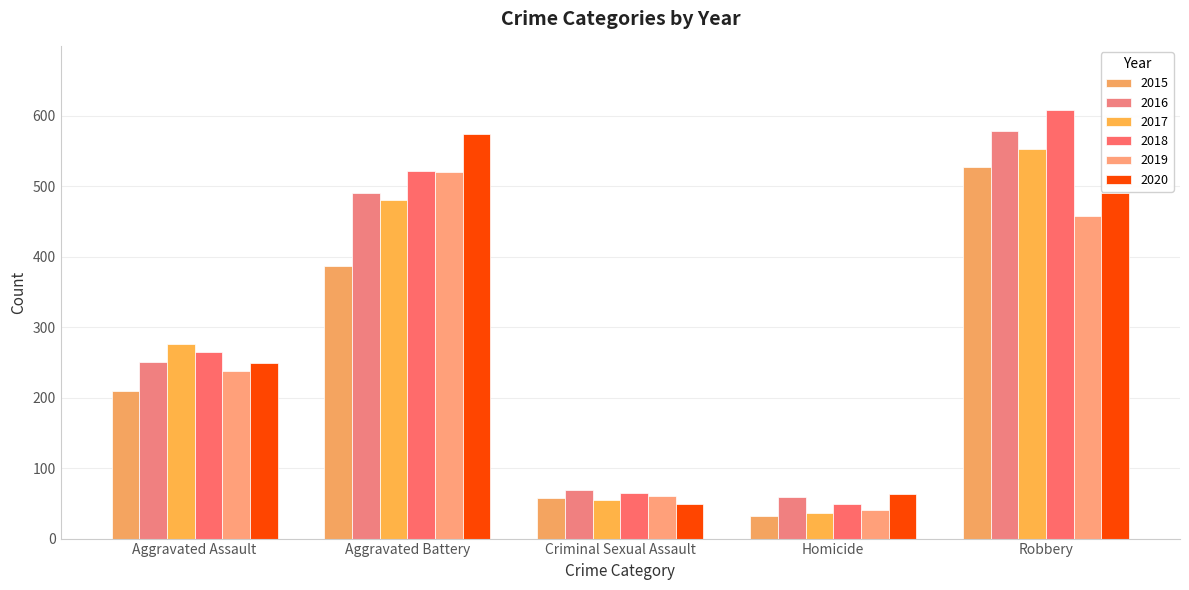

The value of 2017 at Homicide is 37. True or false?

True